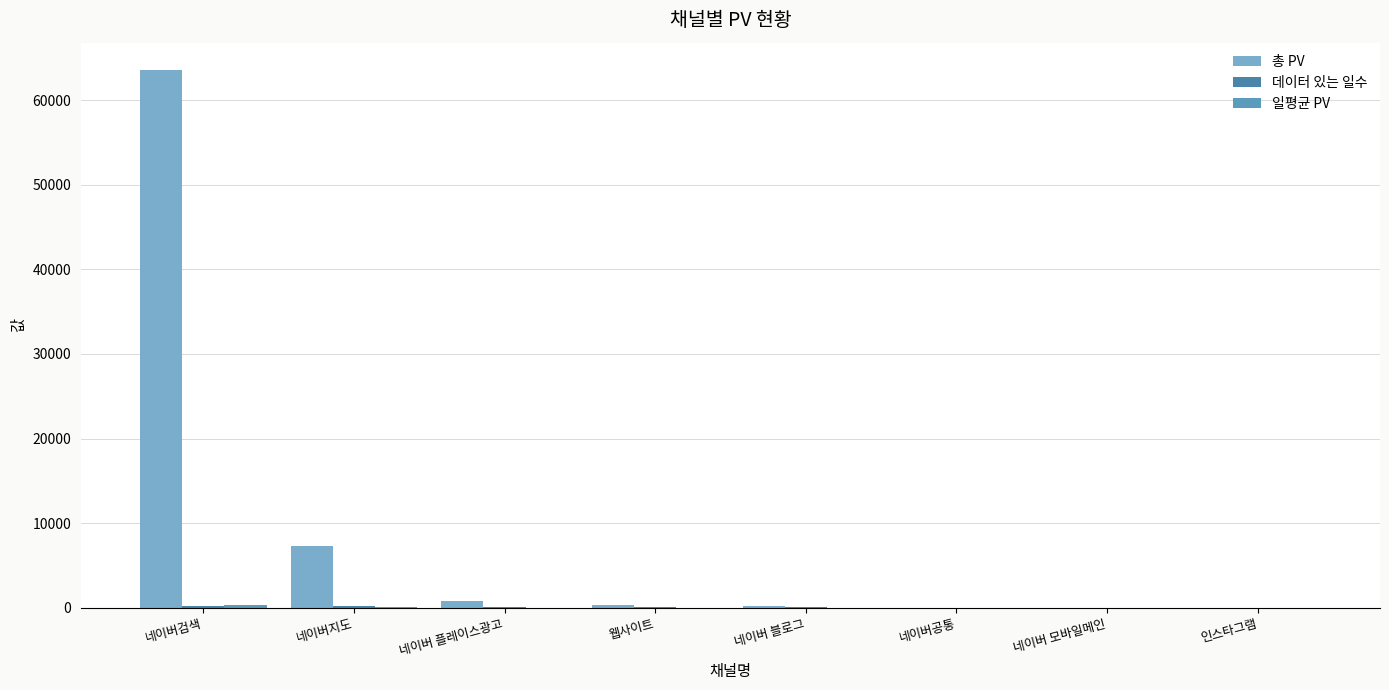

Does the chart contain stacked bars?

No